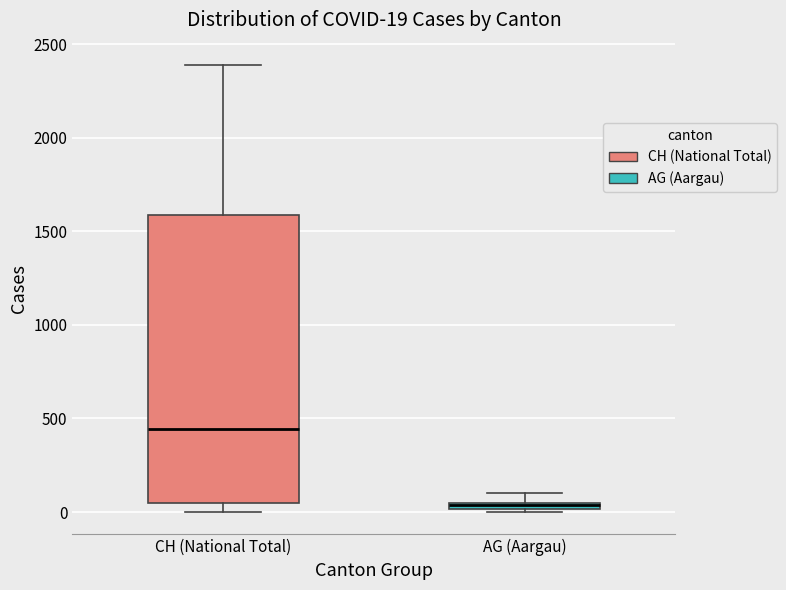

Which box has the lowest median line?

AG (Aargau)